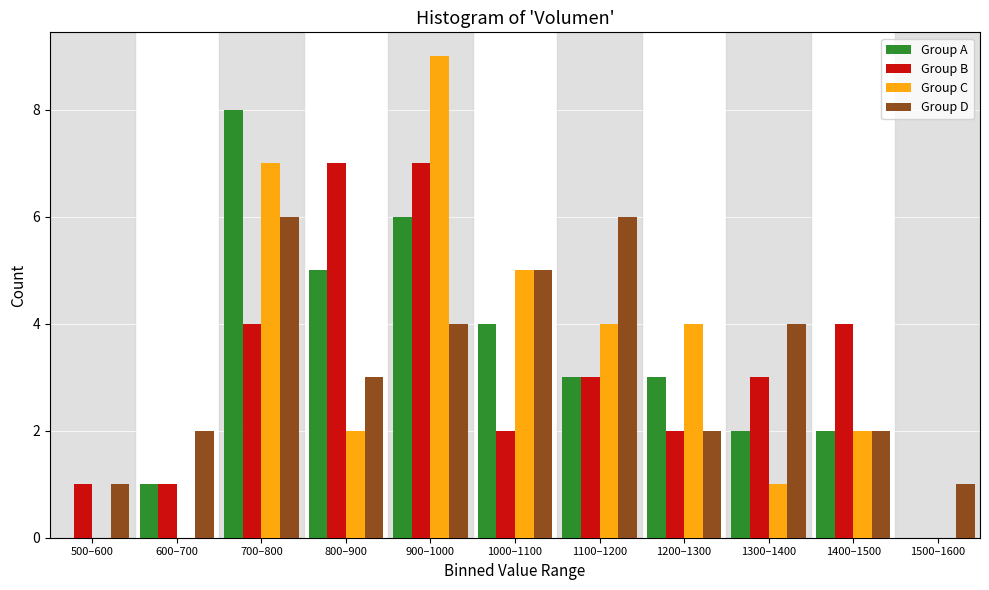

What is the sum of the Group B values at 1400–1500 and 600–700?

5